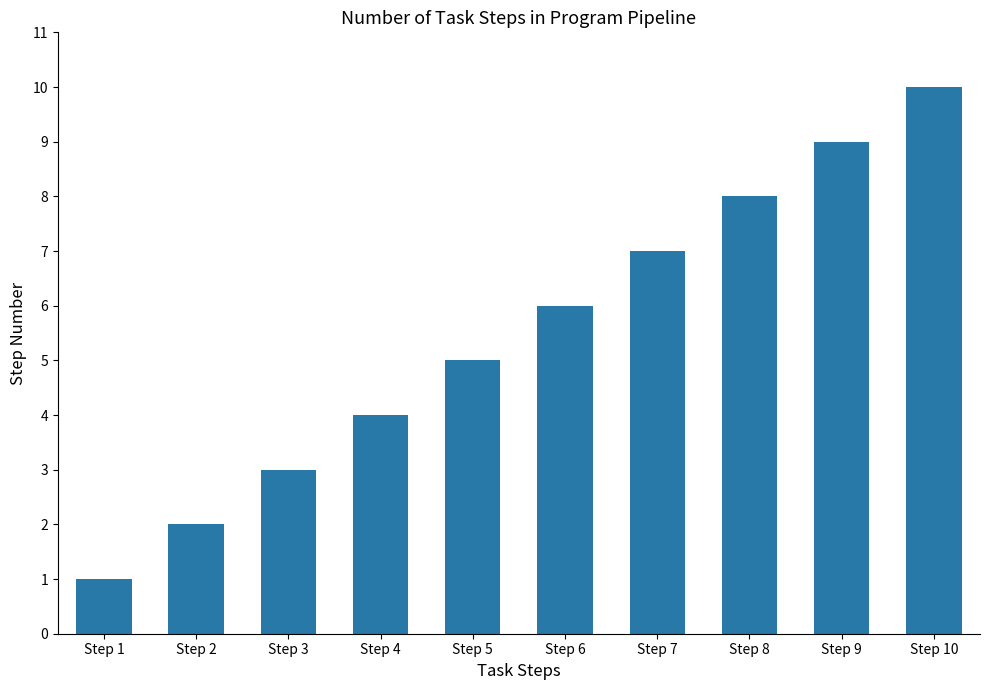

What is the ratio of the value at Step 9 to the value at Step 3?

3.0